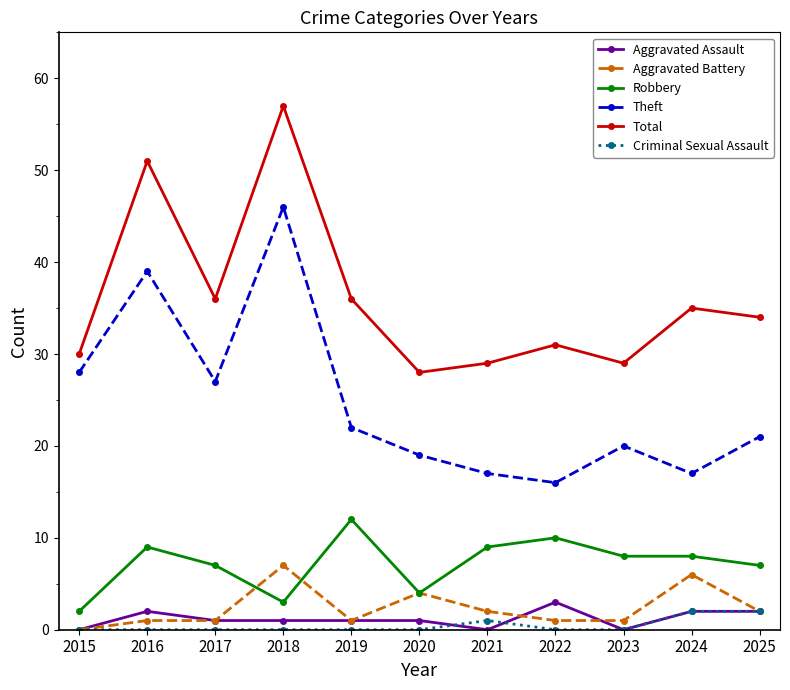

What are all the series names shown in the legend?

Aggravated Assault, Aggravated Battery, Robbery, Theft, Total, Criminal Sexual Assault